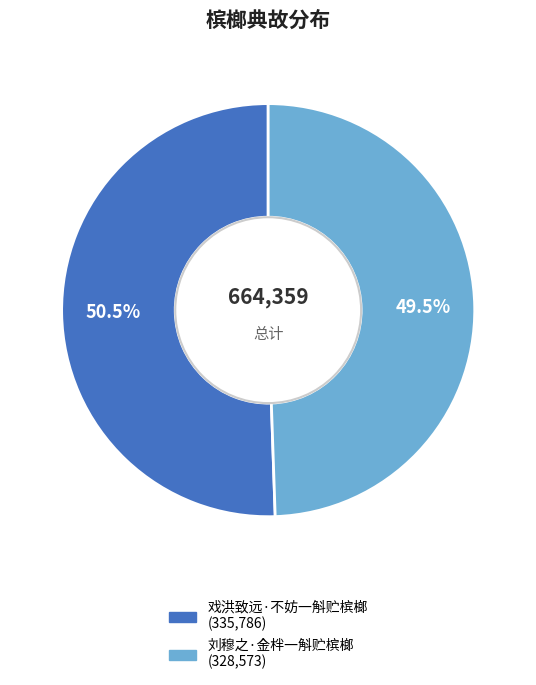

What is the ratio of the value at 戏洪致远·不妨一斛贮槟榔 to the value at 刘穆之·金柈一斛贮槟榔?

1.0